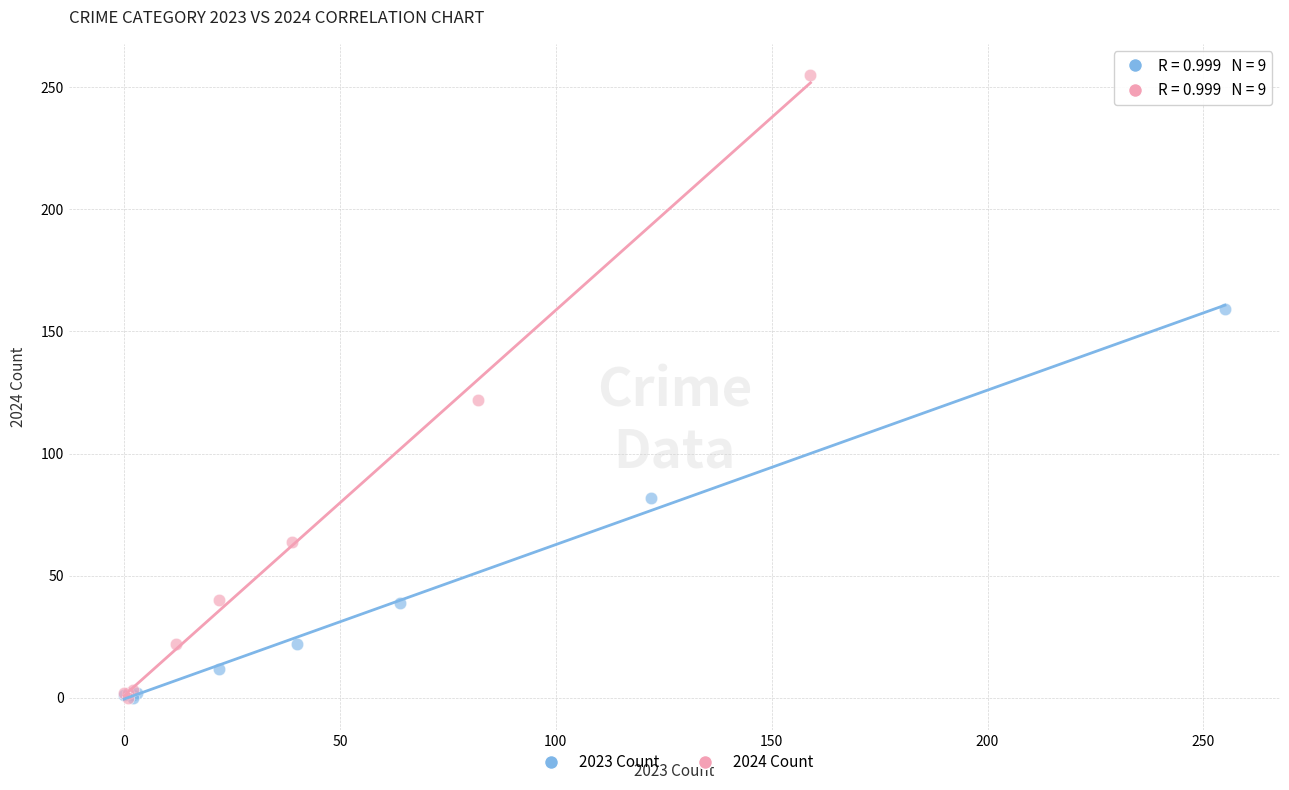

Which series has the widest spread of Y values?

2024 Count